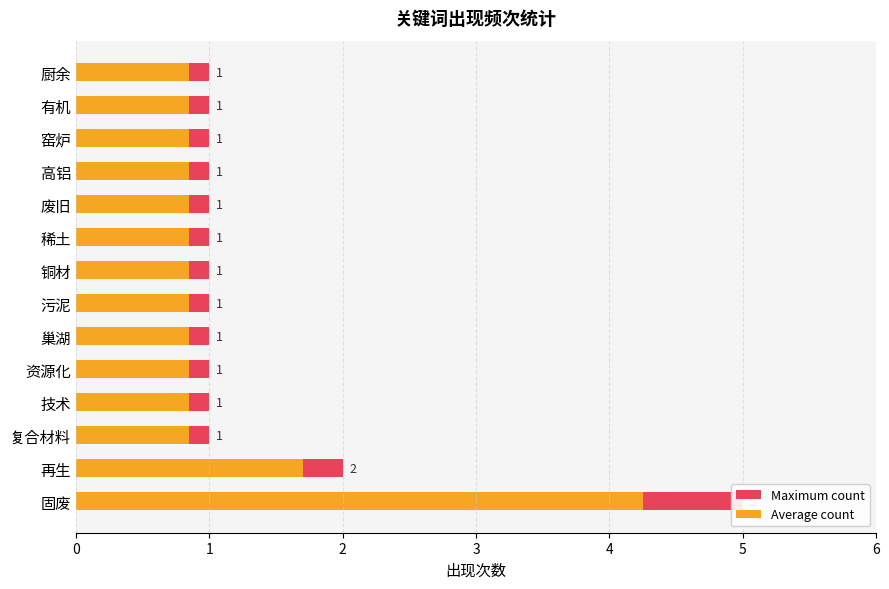

How many bars are there in total?

28